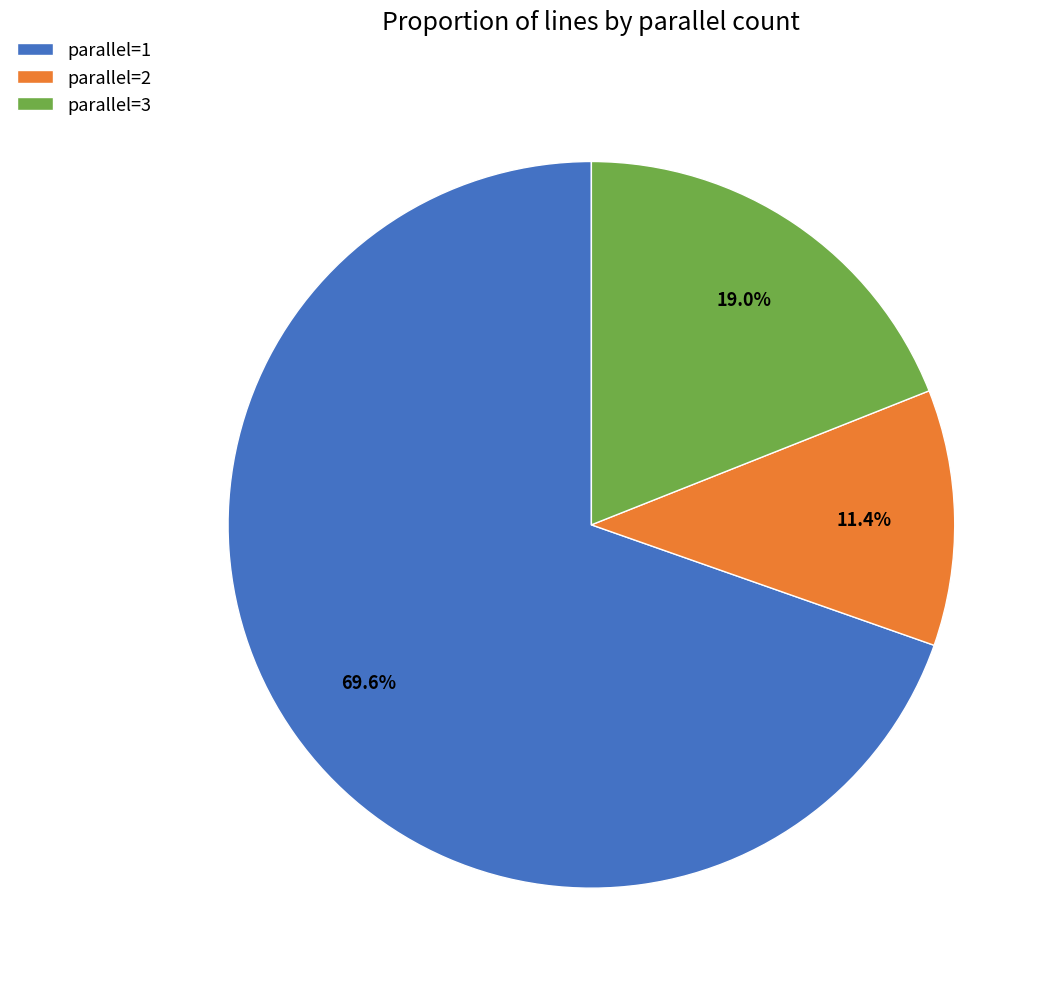

Between parallel=2 and parallel=3, which is larger?

parallel=3